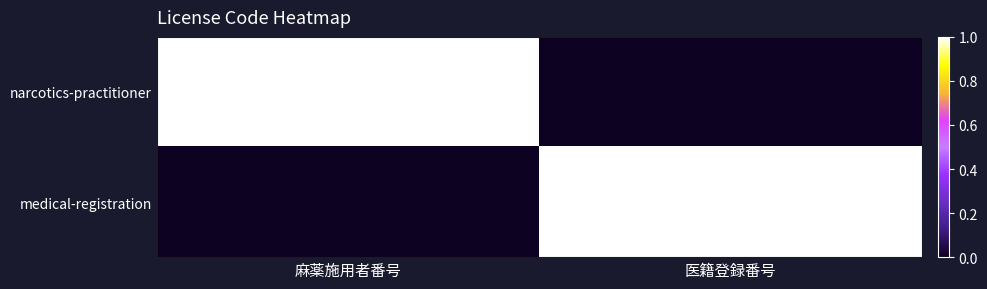

Reading left to right, list all the values displayed in this chart.

narcotics-practitioner: 麻薬施用者番号=1	医籍登録番号=0
medical-registration: 麻薬施用者番号=0	医籍登録番号=1